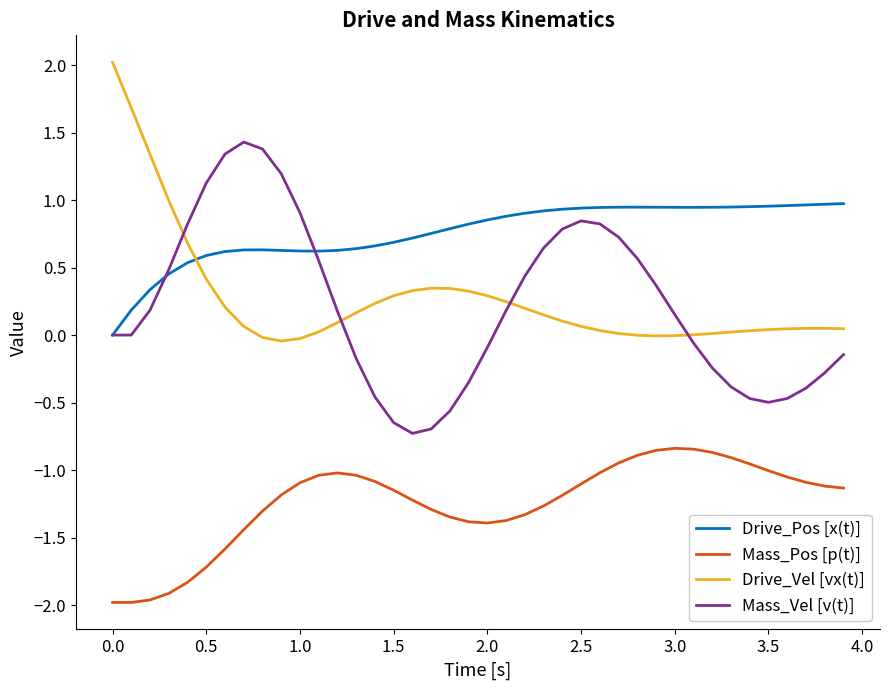

Which series has the largest total across all categories?

Drive_Pos [x(t)]